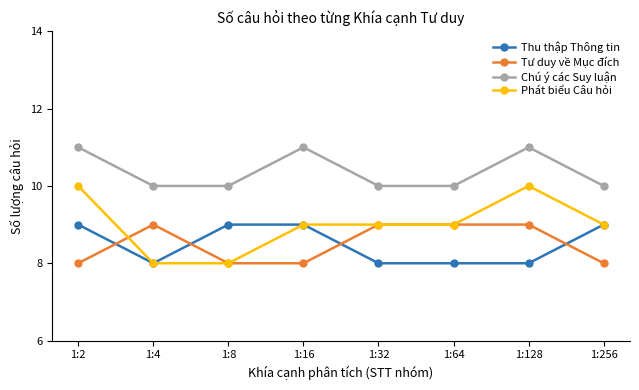

Which series has the largest total across all categories?

Chú ý các Suy luận